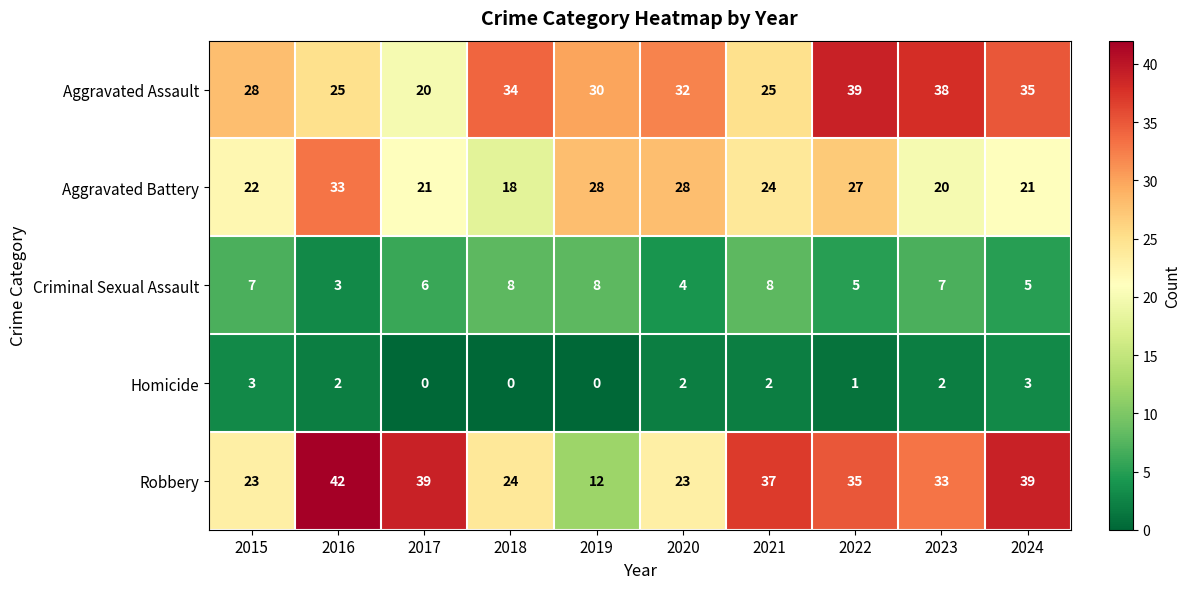

The value of Robbery at 2017 is 39. True or false?

True